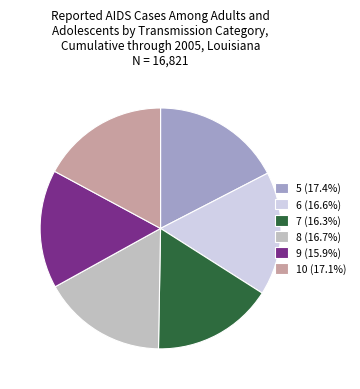

What is the ratio of the value at 6 (16.6%) to the value at 5 (17.4%)?

1.0